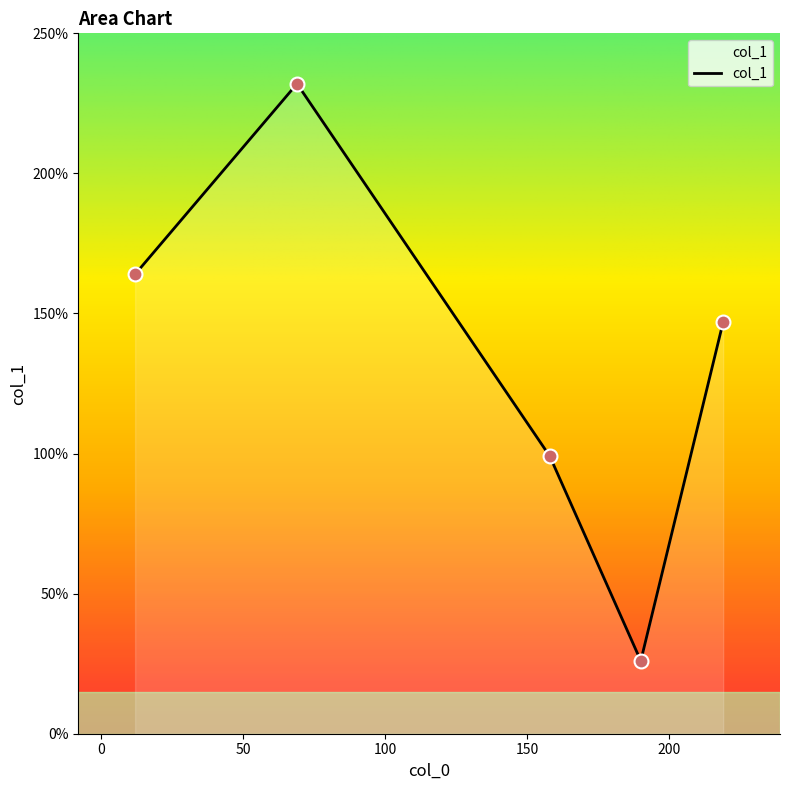

What is the difference between the second highest and minimum values?

138